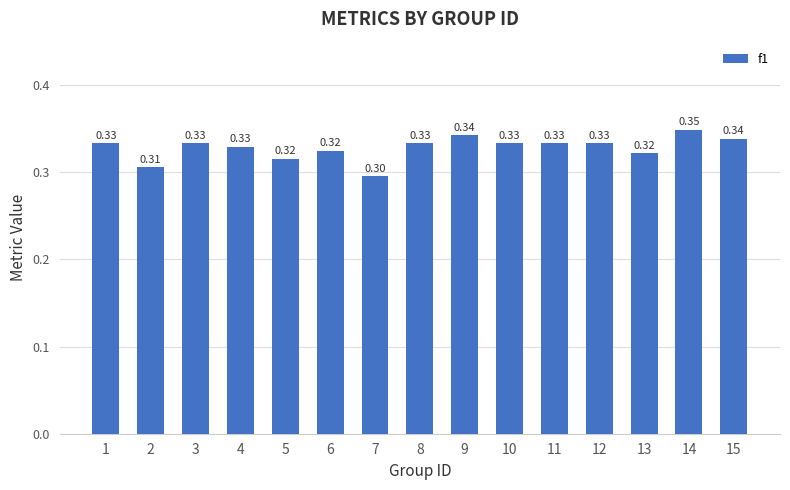

Count the number of categories in the chart.

15